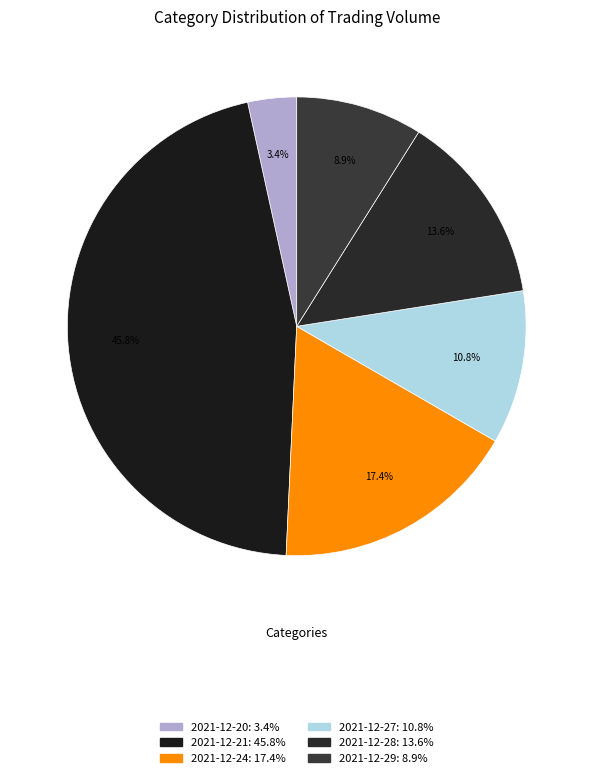

Does any single category account for the majority?

No